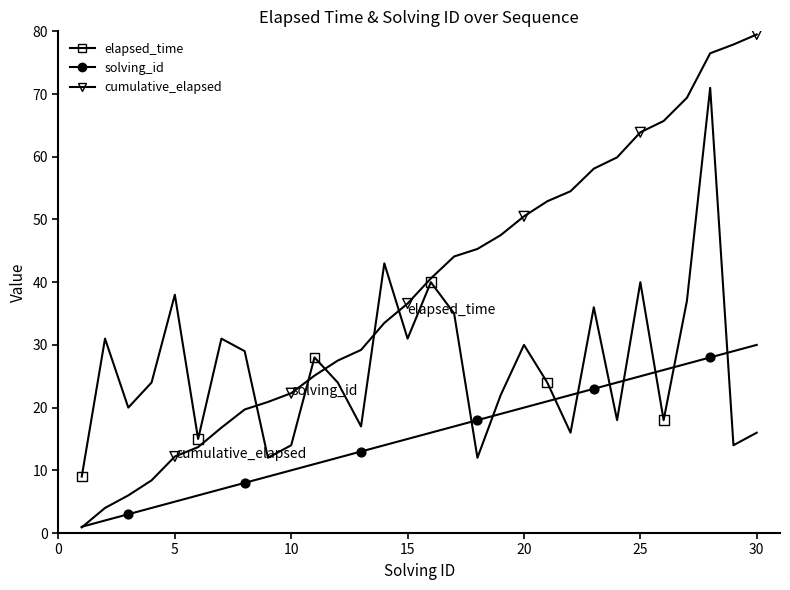

How many lines are shown in the chart?

3